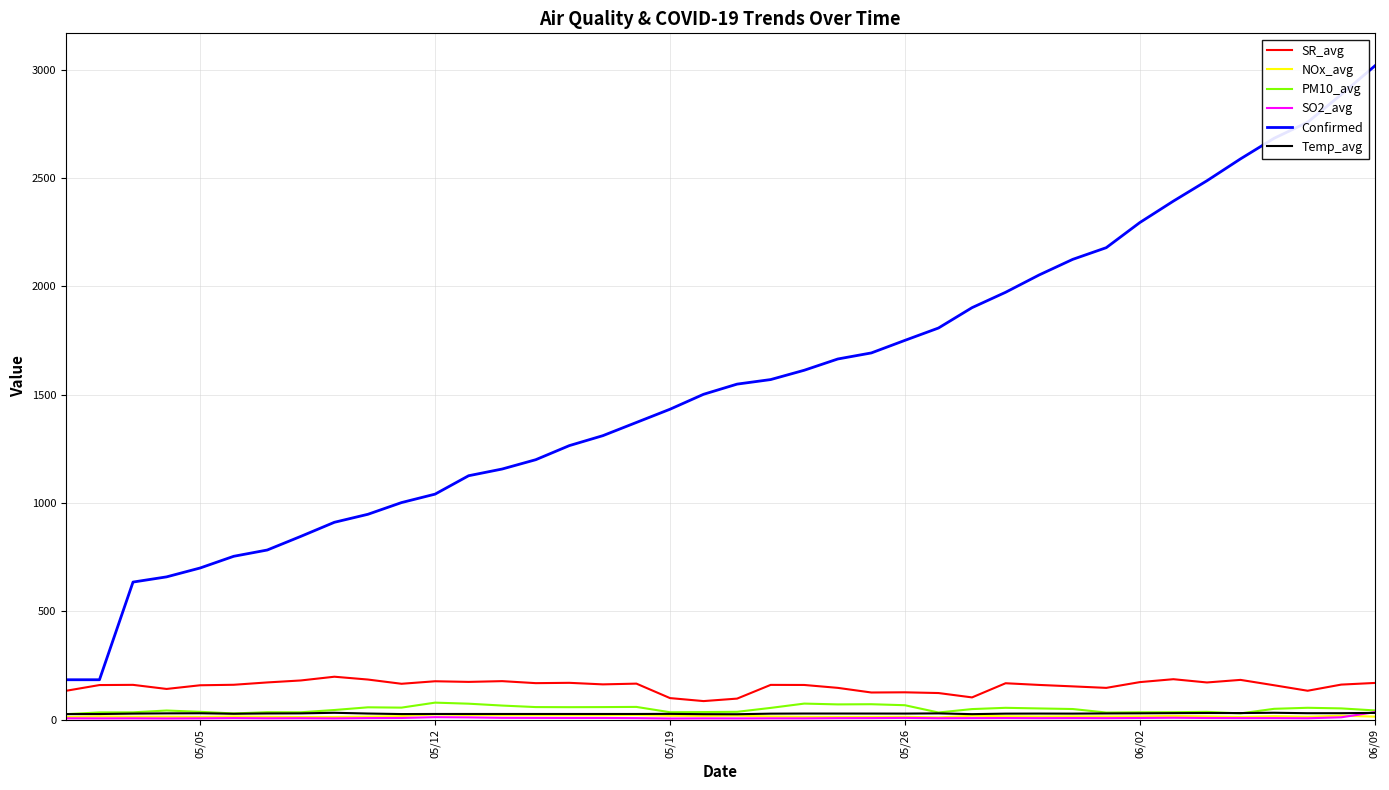

Which series has the largest range (max minus min)?

Confirmed